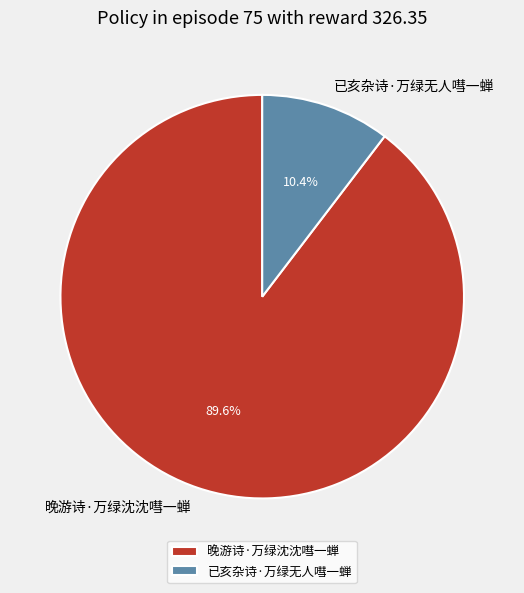

How many segments does this pie chart have?

2